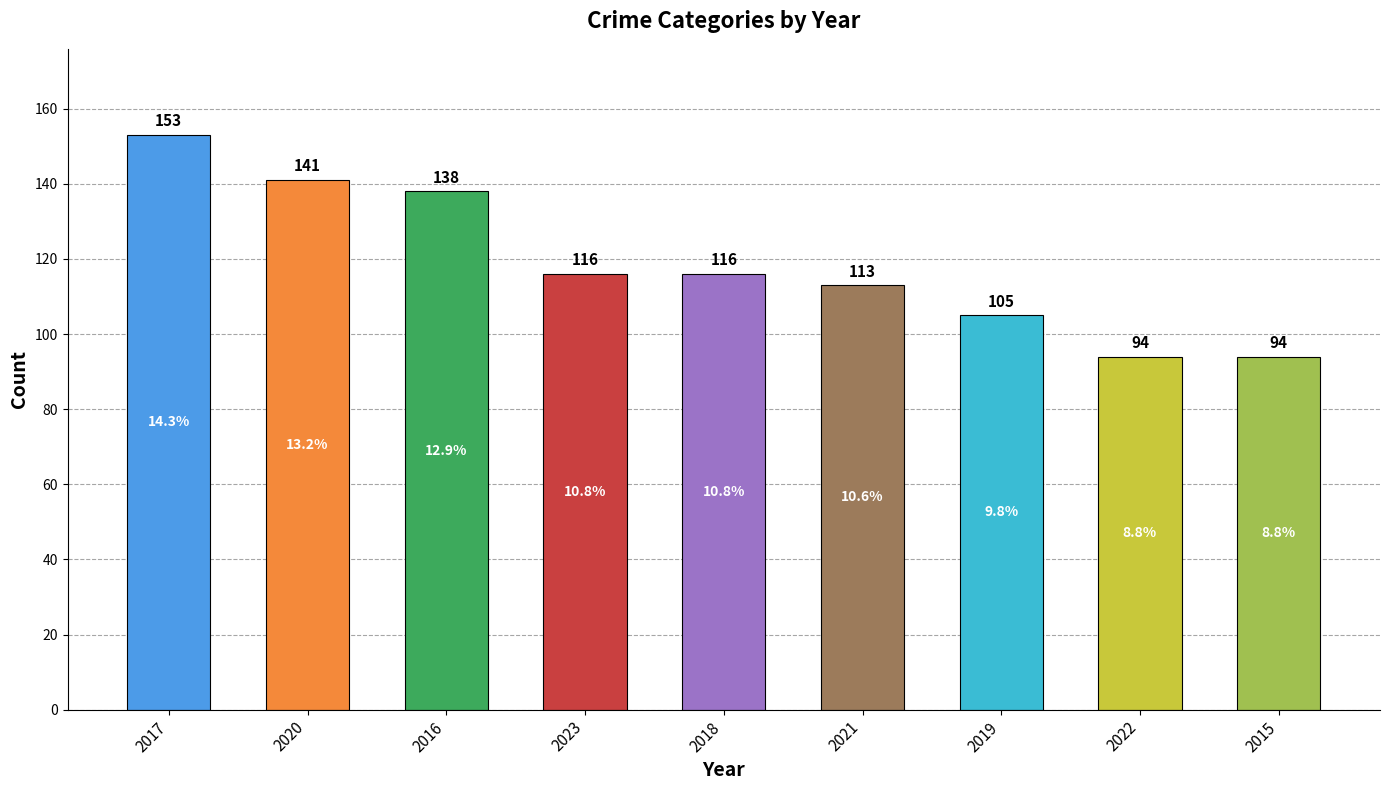

What is the value of the 6th bar from the left?

113